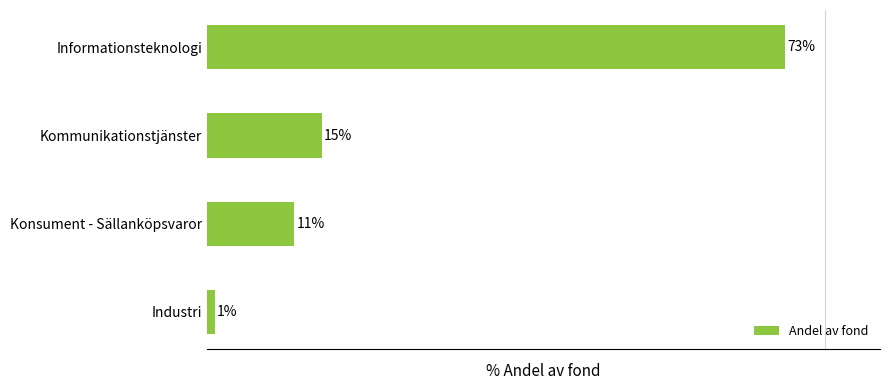

Between Informationsteknologi and Industri, which is larger?

Informationsteknologi